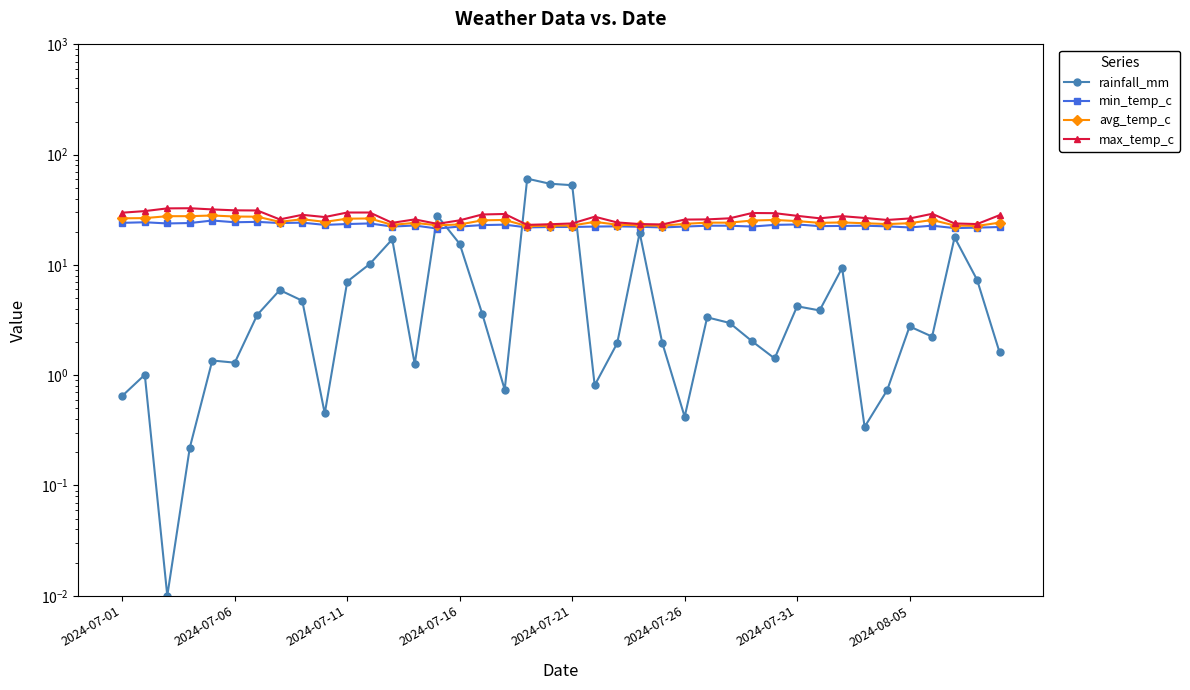

True or false: min_temp_c has a value of 21.8 at 38.

True